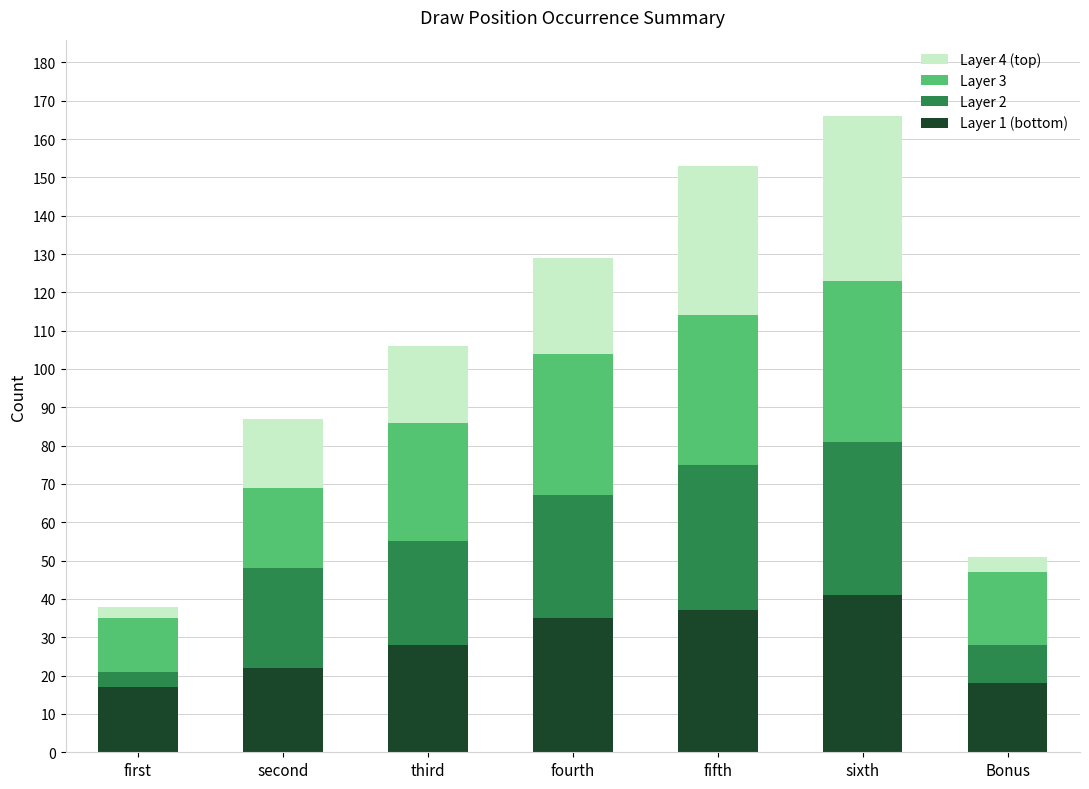

The value of Layer 1 (bottom) at third is 17. True or false?

False